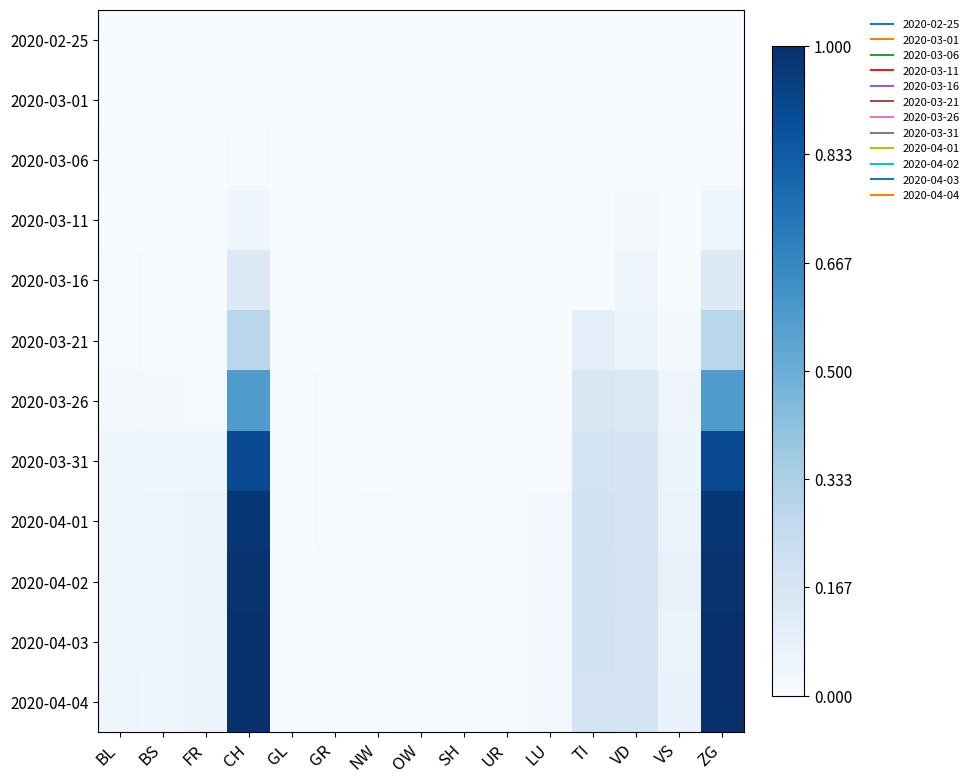

Reading left to right, list all the values displayed in this chart.

2020-02-25: BL=0.0	BS=0.0	FR=0.0	CH=0.0	GL=0.0	GR=0.0	NW=0.0	OW=0.0	SH=0.0	UR=0.0	LU=0.0	TI=0.0	VD=0.0	VS=0.0	ZG=0.0
2020-03-01: BL=0.0	BS=0.0	FR=0.0	CH=0.0	GL=0.0	GR=0.0	NW=0.0	OW=0.0	SH=0.0	UR=0.0	LU=0.0	TI=0.0	VD=0.0	VS=0.0	ZG=0.0
2020-03-06: BL=0.0	BS=0.0	FR=0.0	CH=0.0	GL=0.0	GR=0.0	NW=0.0	OW=0.0	SH=0.0	UR=0.0	LU=0.0	TI=0.0	VD=0.0	VS=0.0	ZG=0.0
2020-03-11: BL=0.0	BS=0.0	FR=0.0	CH=0.0	GL=0.0	GR=0.0	NW=0.0	OW=0.0	SH=0.0	UR=0.0	LU=0.0	TI=0.0	VD=0.0	VS=0.0	ZG=0.0
2020-03-16: BL=0.0	BS=0.0	FR=0.0	CH=0.1	GL=0.0	GR=0.0	NW=0.0	OW=0.0	SH=0.0	UR=0.0	LU=0.0	TI=0.0	VD=0.1	VS=0.0	ZG=0.1
2020-03-21: BL=0.0	BS=0.0	FR=0.0	CH=0.3	GL=0.0	GR=0.0	NW=0.0	OW=0.0	SH=0.0	UR=0.0	LU=0.0	TI=0.1	VD=0.1	VS=0.0	ZG=0.3
2020-03-26: BL=0.0	BS=0.0	FR=0.0	CH=0.6	GL=0.0	GR=0.0	NW=0.0	OW=0.0	SH=0.0	UR=0.0	LU=0.0	TI=0.2	VD=0.1	VS=0.0	ZG=0.6
2020-03-31: BL=0.0	BS=0.0	FR=0.1	CH=0.9	GL=0.0	GR=0.0	NW=0.0	OW=0.0	SH=0.0	UR=0.0	LU=0.0	TI=0.2	VD=0.2	VS=0.1	ZG=0.9
2020-04-01: BL=0.0	BS=0.0	FR=0.1	CH=1.0	GL=0.0	GR=0.0	NW=0.0	OW=0.0	SH=0.0	UR=0.0	LU=0.0	TI=0.2	VD=0.2	VS=0.1	ZG=1.0
2020-04-02: BL=0.0	BS=0.0	FR=0.1	CH=1.0	GL=0.0	GR=0.0	NW=0.0	OW=0.0	SH=0.0	UR=0.0	LU=0.0	TI=0.2	VD=0.2	VS=0.1	ZG=1.0
2020-04-03: BL=0.0	BS=0.0	FR=0.1	CH=1.0	GL=0.0	GR=0.0	NW=0.0	OW=0.0	SH=0.0	UR=0.0	LU=0.0	TI=0.2	VD=0.2	VS=0.1	ZG=1.0
2020-04-04: BL=0.0	BS=0.0	FR=0.1	CH=1.0	GL=0.0	GR=0.0	NW=0.0	OW=0.0	SH=0.0	UR=0.0	LU=0.0	TI=0.2	VD=0.2	VS=0.1	ZG=1.0